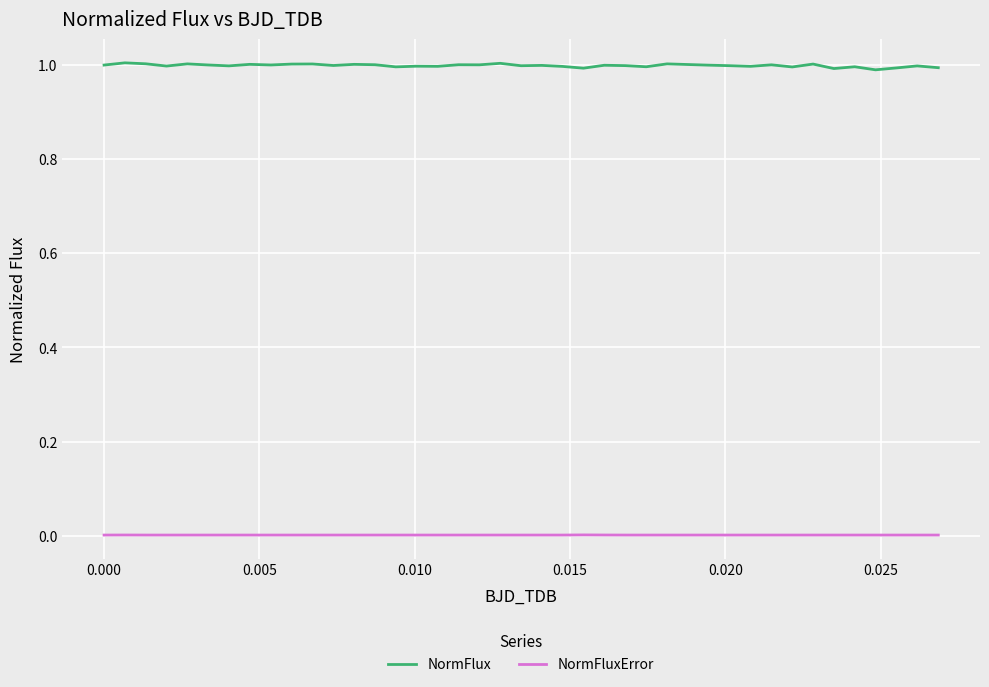

List the series in order of their overall mean, highest first.

NormFlux, NormFluxError